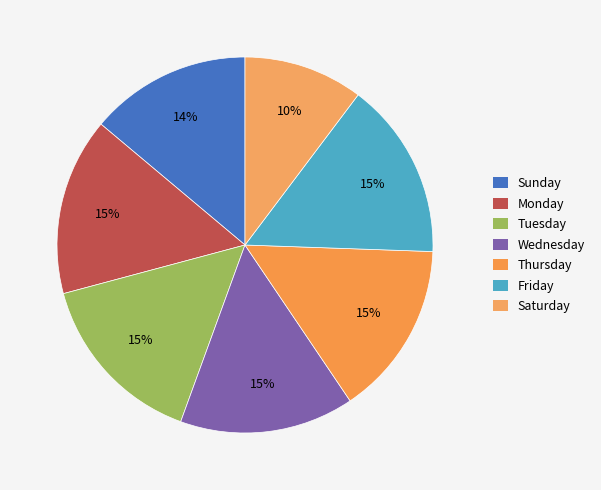

Does Tuesday account for over 50% of the chart?

No